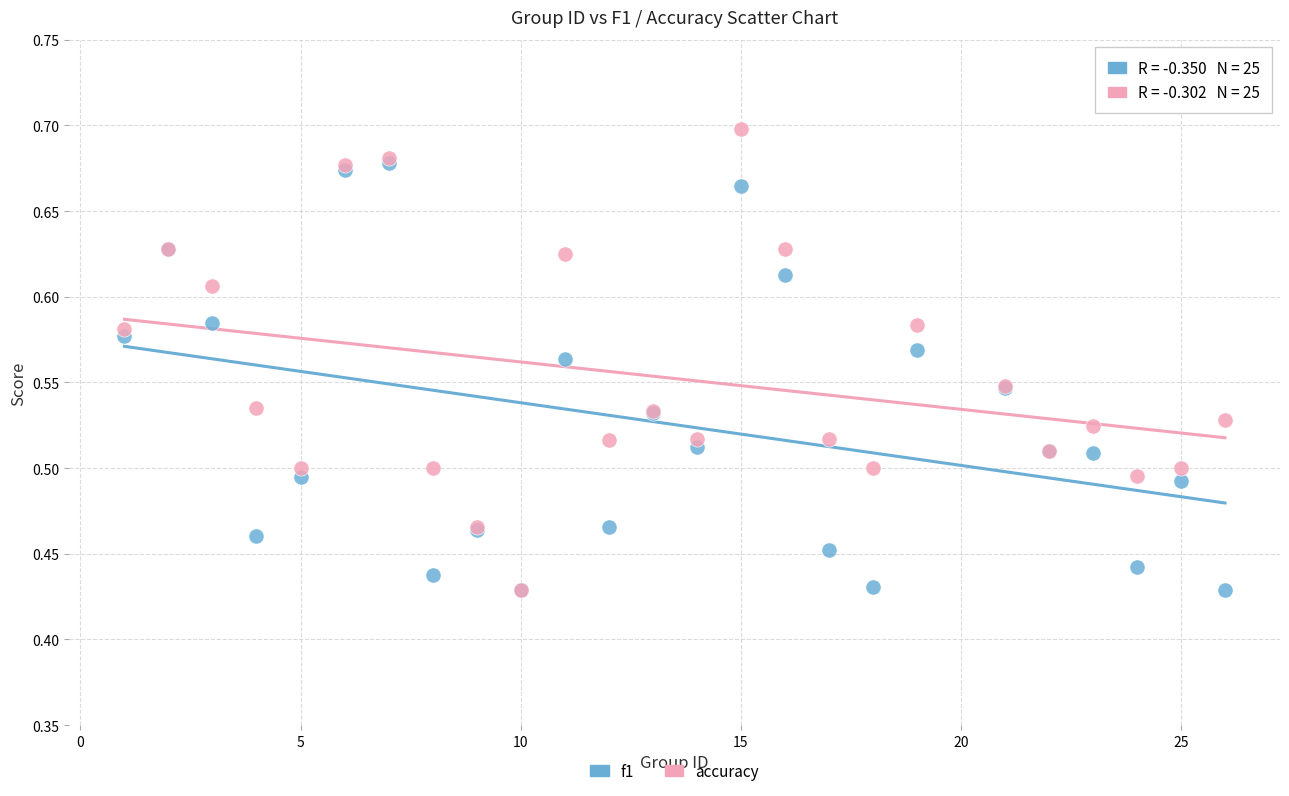

What are all the series names shown in the legend?

f1, accuracy